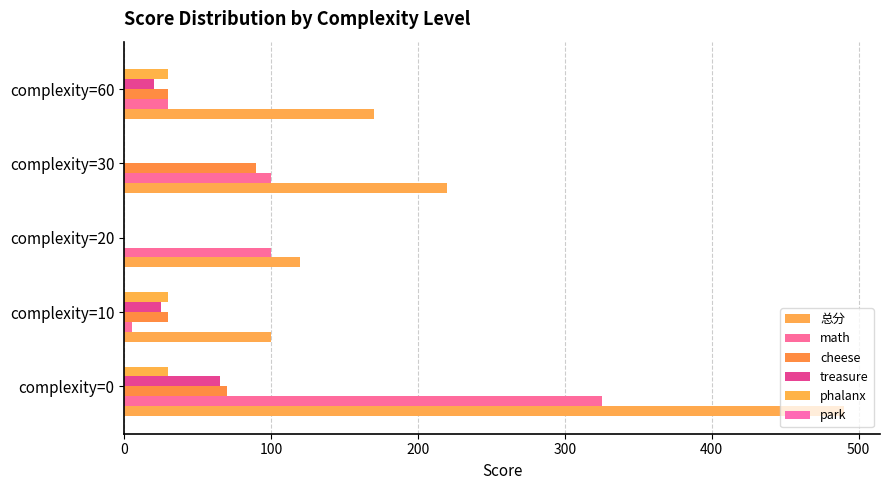

How many categories are shown in the chart?

5